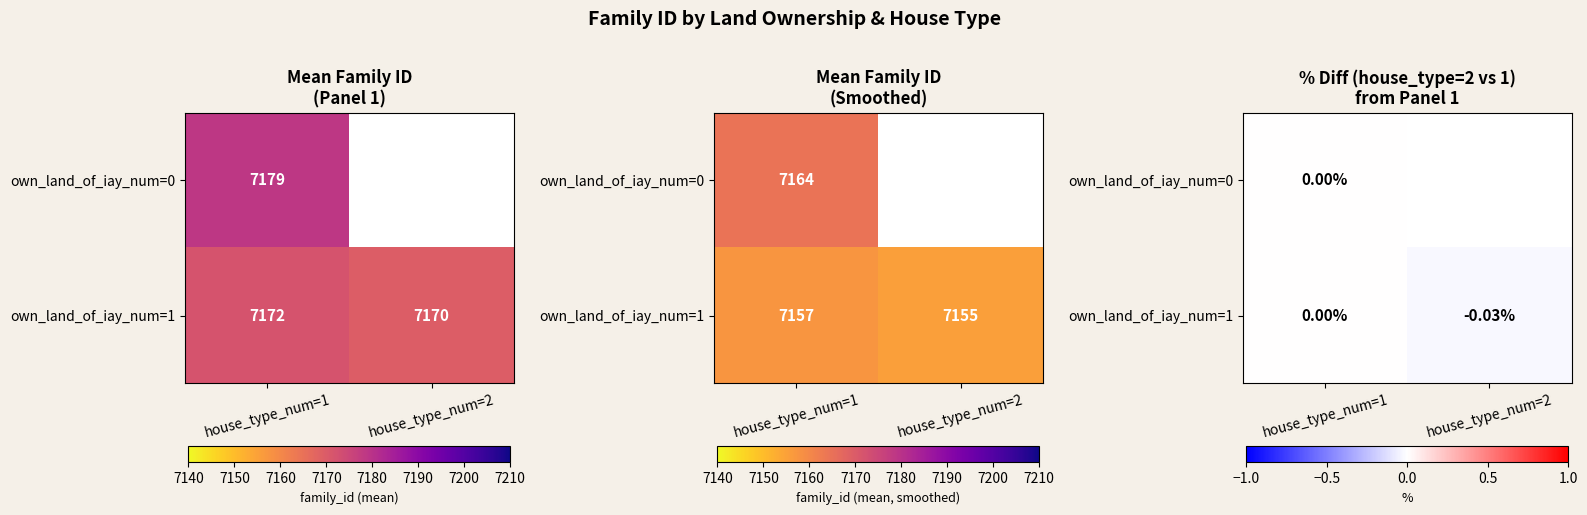

Which category has the highest value in the own_land_of_iay_num=0 series?

house_type_num=1